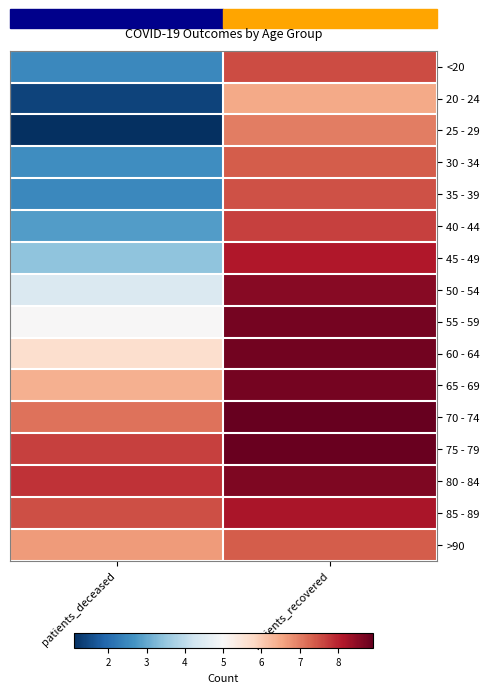

Reading right to left, transcribe all the data shown in this chart.

<20: patients_recovered=7.6	patients_deceased=2.5
20 - 24: patients_recovered=6.5	patients_deceased=1.4
25 - 29: patients_recovered=7.0	patients_deceased=1.1
30 - 34: patients_recovered=7.4	patients_deceased=2.6
35 - 39: patients_recovered=7.5	patients_deceased=2.5
40 - 44: patients_recovered=7.7	patients_deceased=2.8
45 - 49: patients_recovered=8.1	patients_deceased=3.4
50 - 54: patients_recovered=8.5	patients_deceased=4.4
55 - 59: patients_recovered=8.7	patients_deceased=5.0
60 - 64: patients_recovered=8.8	patients_deceased=5.6
65 - 69: patients_recovered=8.7	patients_deceased=6.4
70 - 74: patients_recovered=8.9	patients_deceased=7.1
75 - 79: patients_recovered=8.9	patients_deceased=7.7
80 - 84: patients_recovered=8.6	patients_deceased=7.8
85 - 89: patients_recovered=8.2	patients_deceased=7.5
>90: patients_recovered=7.4	patients_deceased=6.7